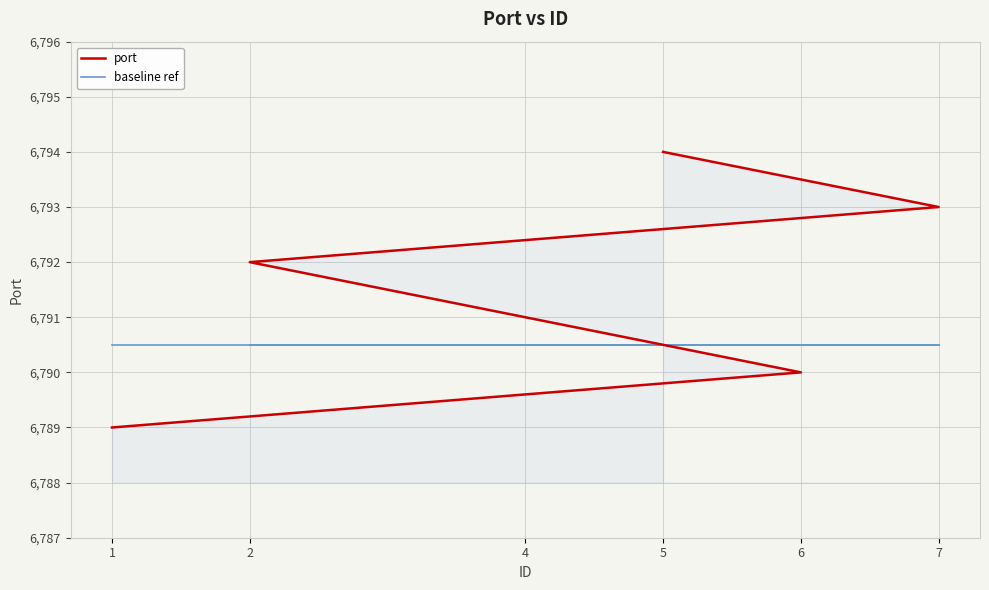

Rank the series at 4 from lowest to highest value.

baseline ref, port